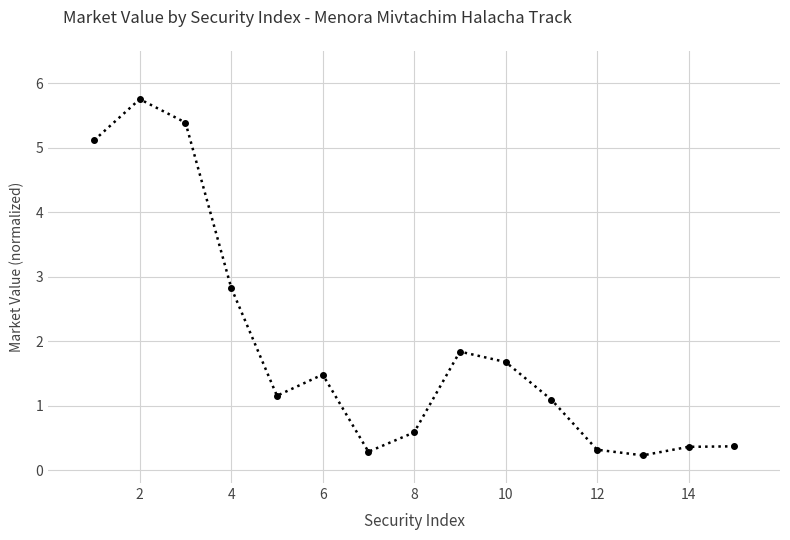

What is the maximum value shown in the chart?

5.8